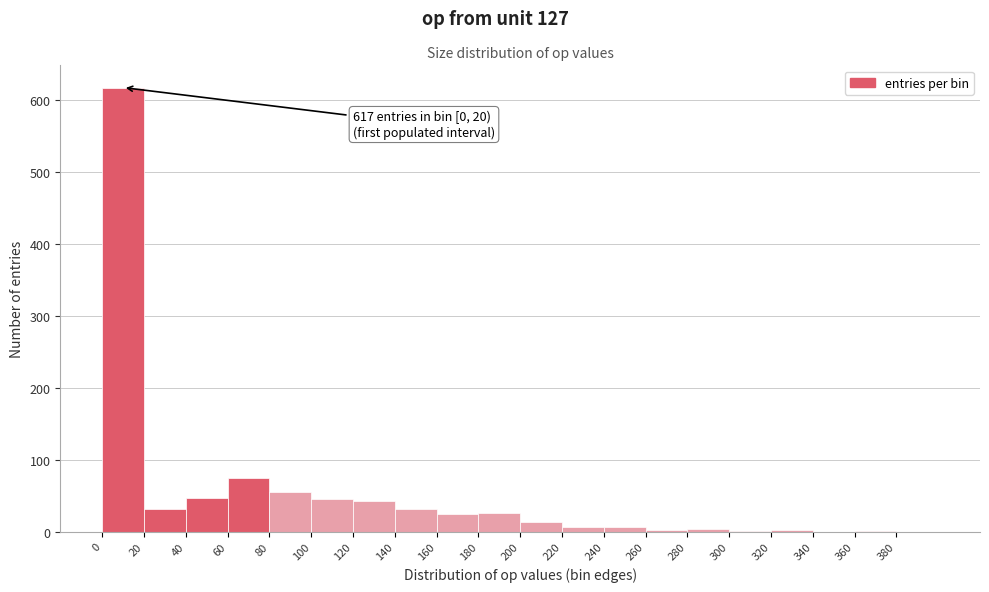

Which range on the x-axis has the tallest bar?

0 to 20